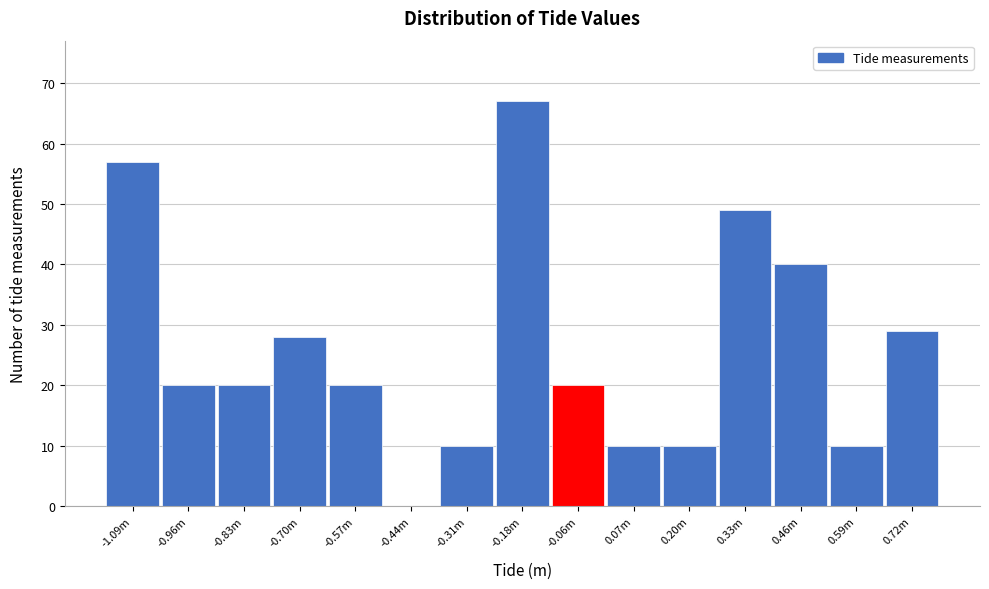

Reading left to right, what are all the values shown in this chart?

-1.09m=57	-0.96m=20	-0.83m=20	-0.70m=28	-0.57m=20	-0.44m=0	-0.31m=10	-0.18m=67	-0.06m=20	0.07m=10	0.20m=10	0.33m=49	0.46m=40	0.59m=10	0.72m=29